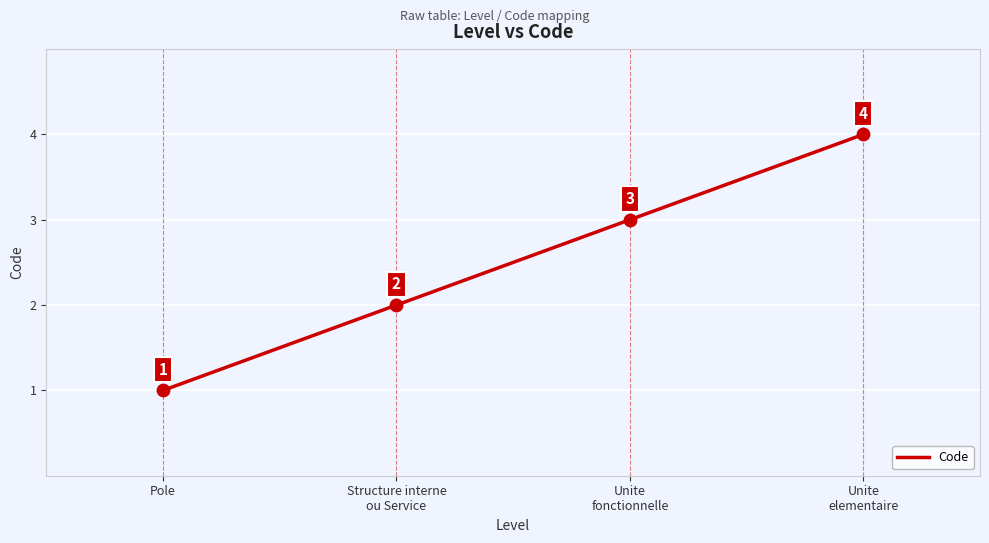

The chart shows a value of 1 at Pole. True or false?

True